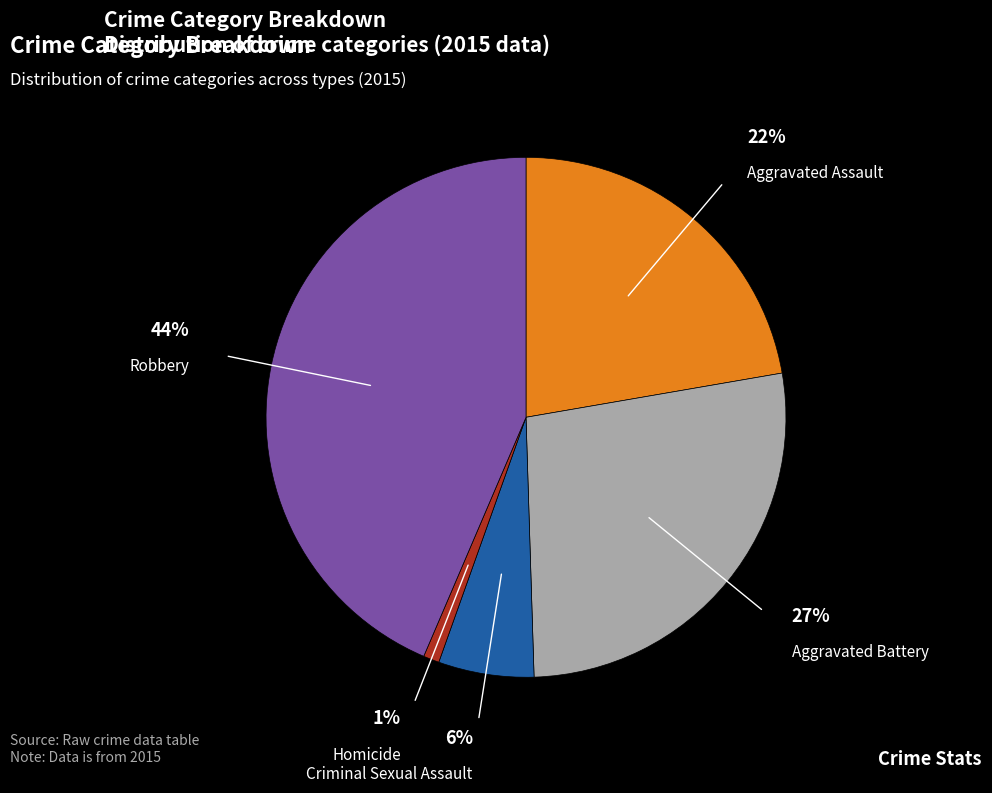

What is the smallest slice in the pie chart?

Homicide